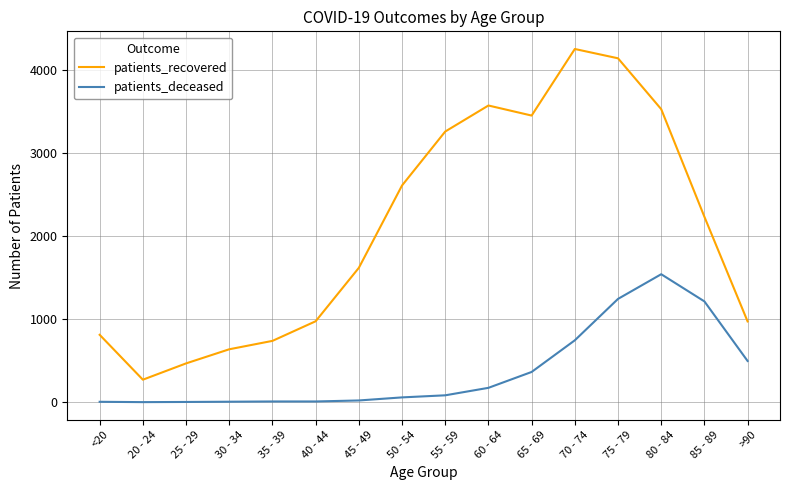

The value of patients_recovered at 75 - 79 is 5413. True or false?

False